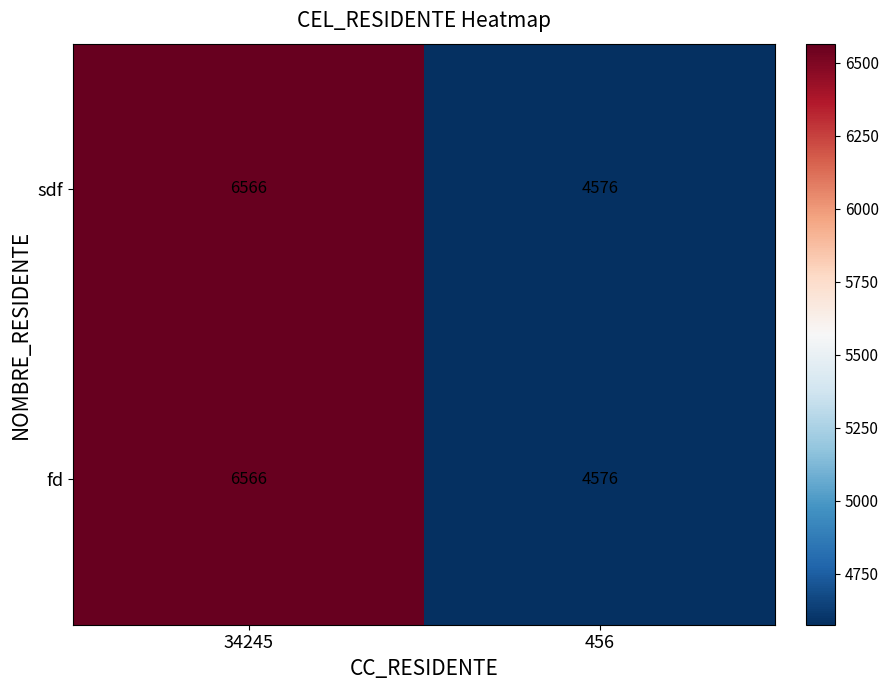

What is the total value across all series at 34245?

13132